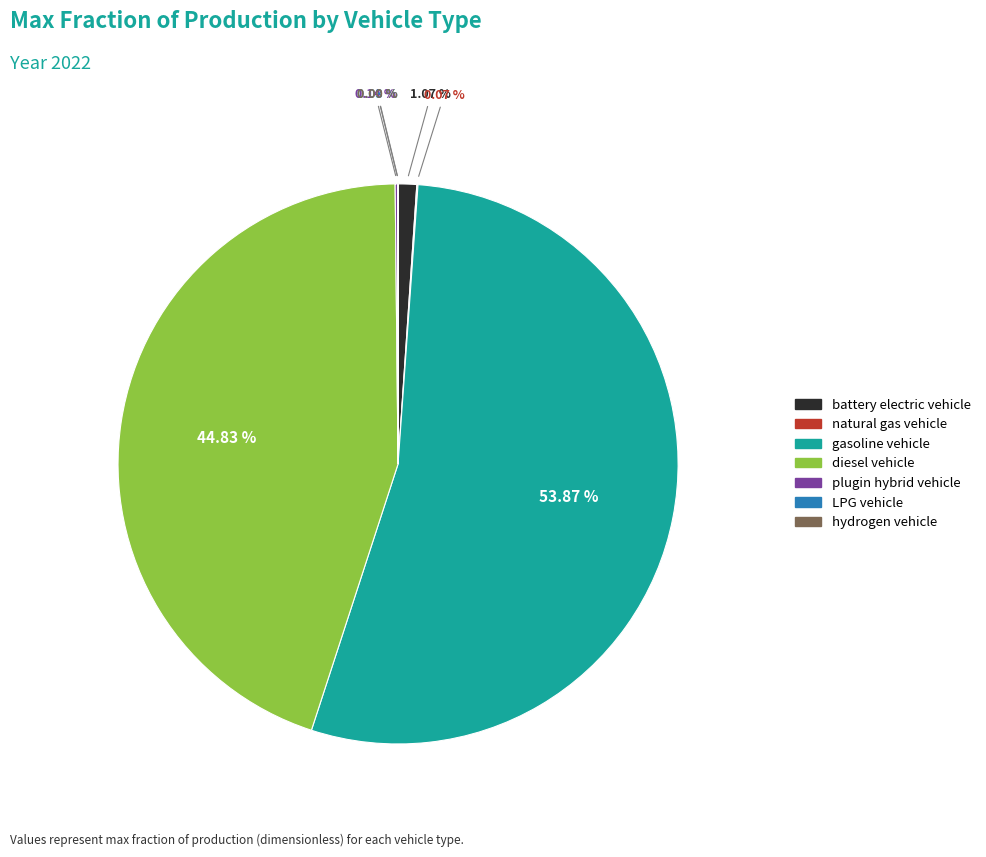

To the nearest percent, what is the difference between the largest and smallest slice percentages?

54%